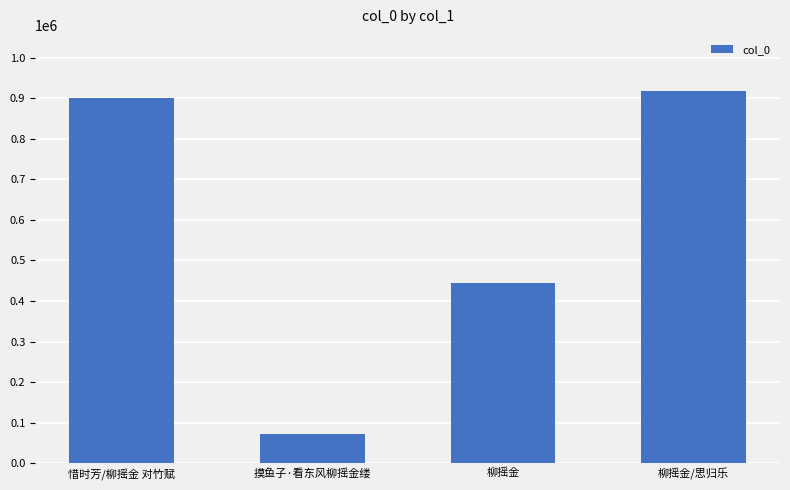

Reading left to right, extract all data points from this chart.

900877	72084	443207	918986